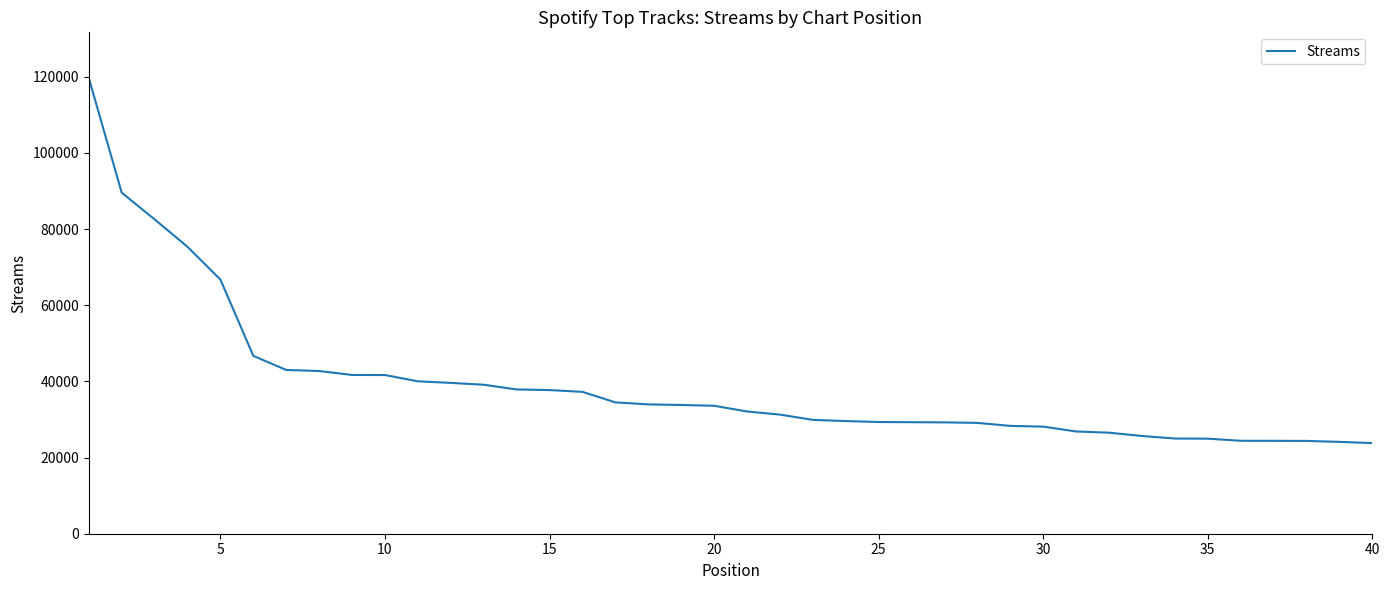

What is the difference between the maximum and minimum values?

95885